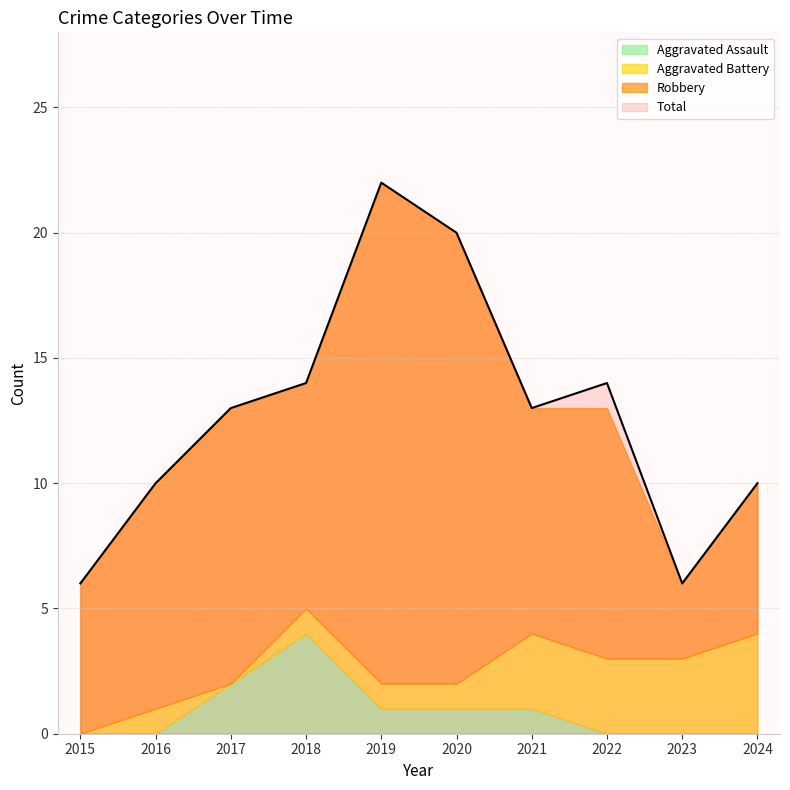

Which series has the largest total across all categories?

Total